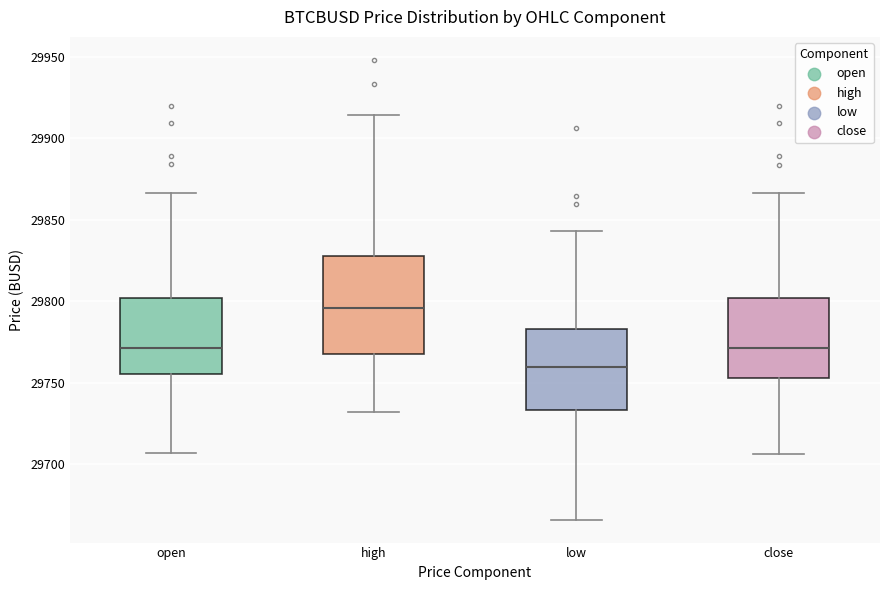

Which box has the highest median line?

high